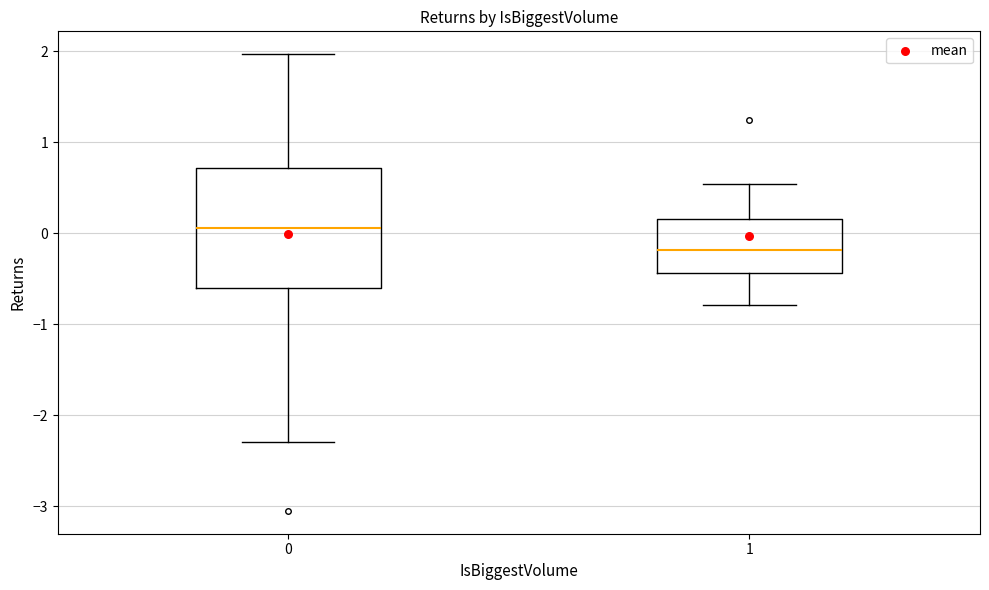

Reading left to right, read every box against the y-axis: the position of its median line, the range the box covers, and the ends of its whiskers. The values are not printed on the chart, so give them approximately, as read against the axis.

0: median 0.1, box -0.6 to 0.7, whiskers -2.3 to 2.0
1: median -0.2, box -0.4 to 0.2, whiskers -0.8 to 0.5